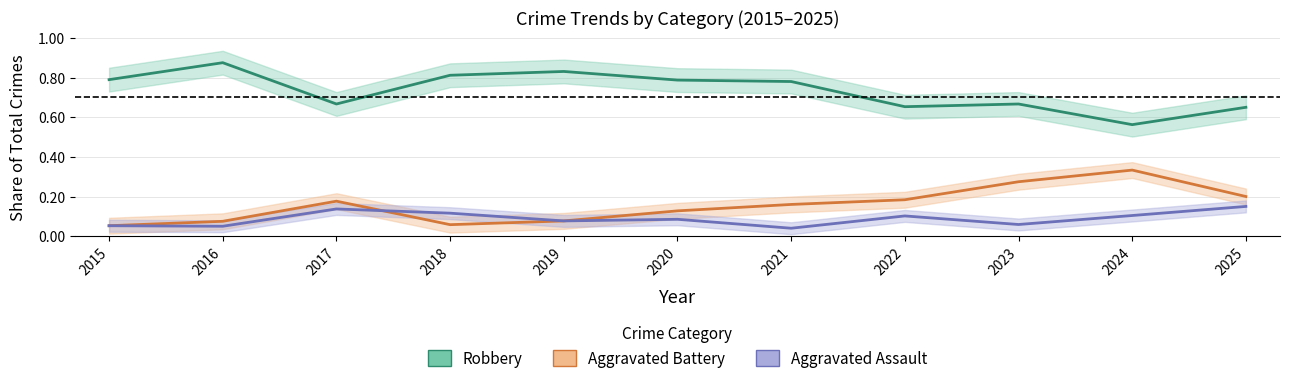

How many lines are shown in the chart?

3